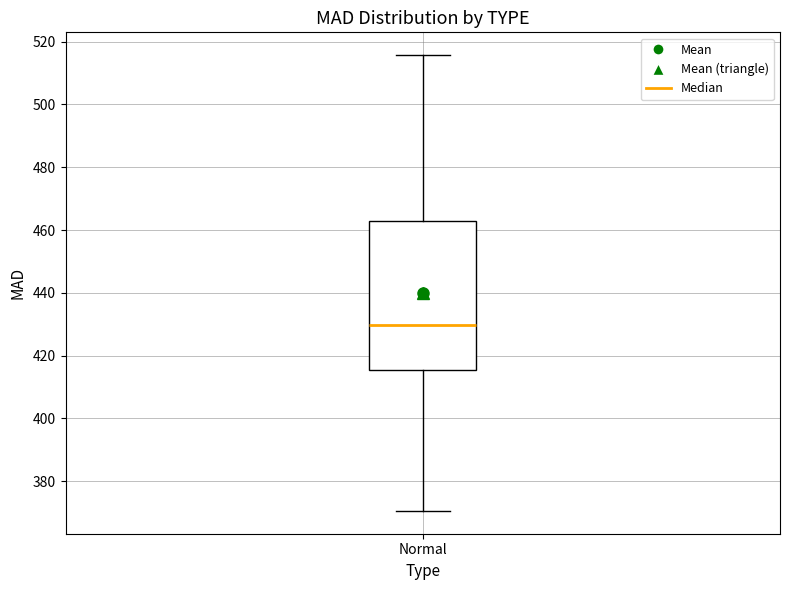

Transcribe this box plot: give where the median line is, the range the box spans, and where the two whiskers end, as read against the y-axis. The values are not printed on the chart, so give them approximately, as read against the axis.

median 430, box 416 to 462, whiskers 370 to 516